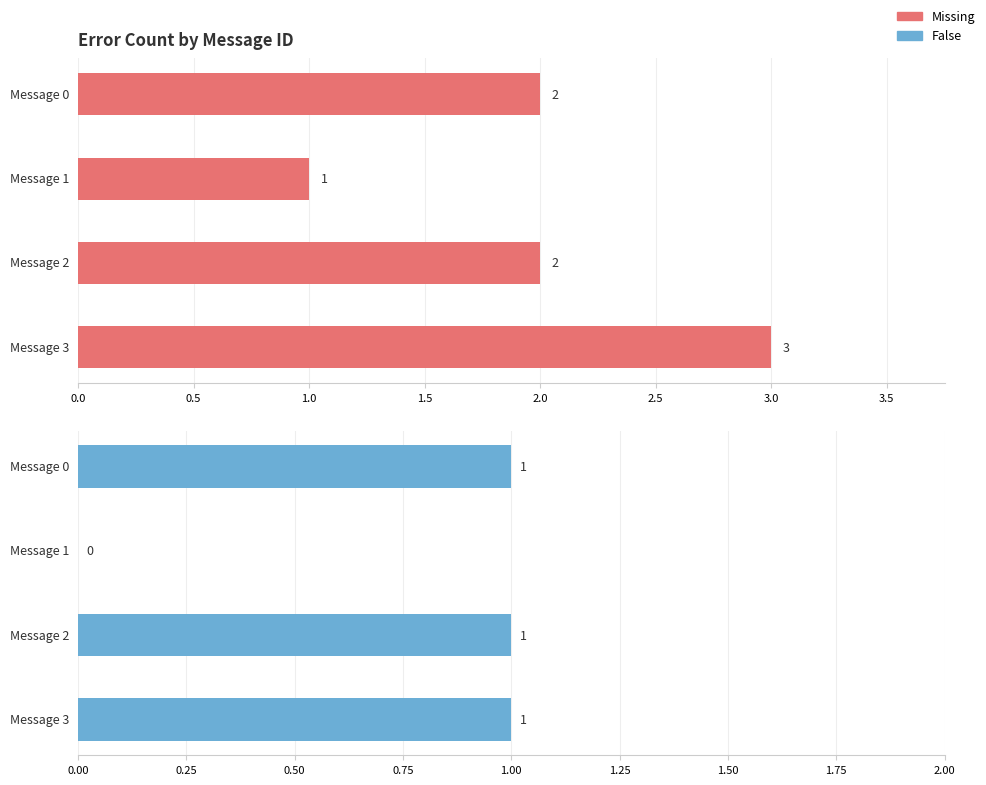

What is the total value across all series at 1.0?

3